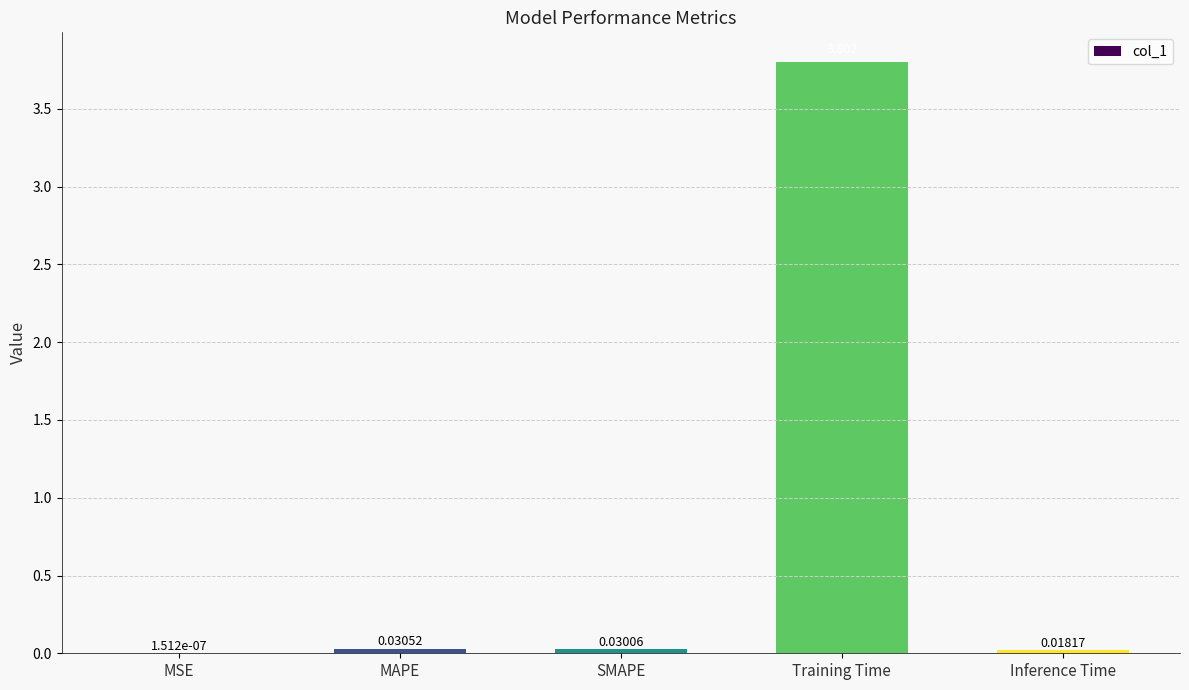

At which label is the value closest to 1?

MAPE